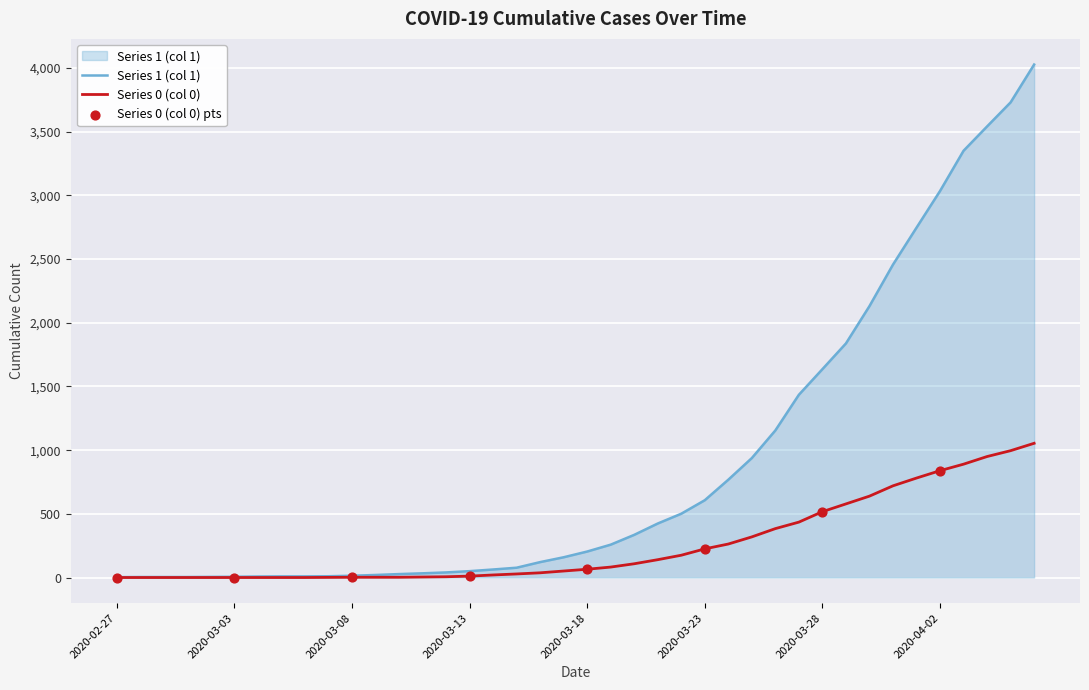

Which series has the largest range (max minus min)?

Series 1 (col 1)